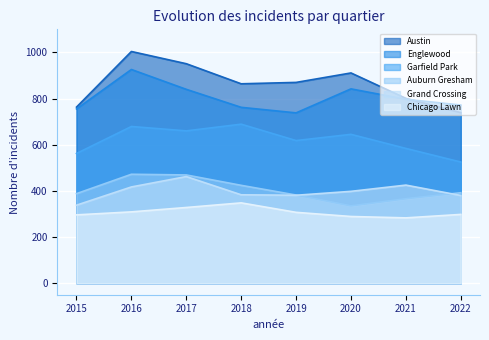

List the labels in order of Englewood value, smallest first.

2019, 2015, 2018, 2022, 2021, 2017, 2020, 2016